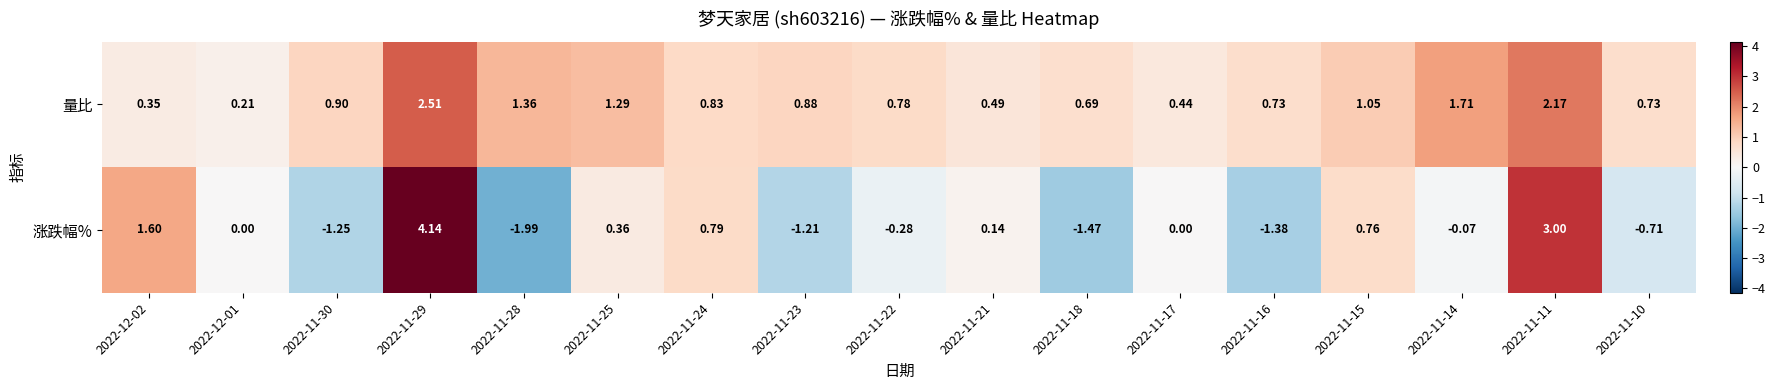

How many data points does each series have?

17